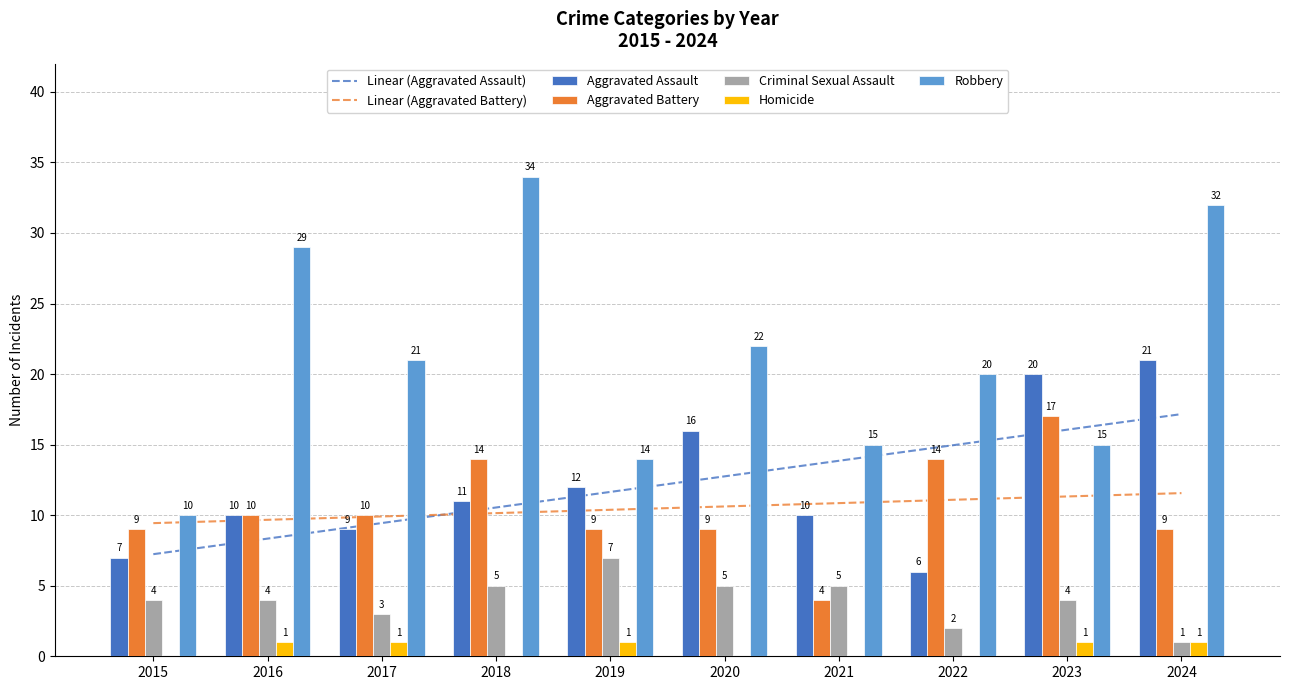

Reading left to right, transcribe all the data shown in this chart.

Aggravated Assault: 2015=7	2016=10	2017=9	2018=11	2019=12	2020=16	2021=10	2022=6	2023=20	2024=21
Aggravated Battery: 2015=9	2016=10	2017=10	2018=14	2019=9	2020=9	2021=4	2022=14	2023=17	2024=9
Criminal Sexual Assault: 2015=4	2016=4	2017=3	2018=5	2019=7	2020=5	2021=5	2022=2	2023=4	2024=1
Homicide: 2015=0	2016=1	2017=1	2018=0	2019=1	2020=0	2021=0	2022=0	2023=1	2024=1
Robbery: 2015=10	2016=29	2017=21	2018=34	2019=14	2020=22	2021=15	2022=20	2023=15	2024=32